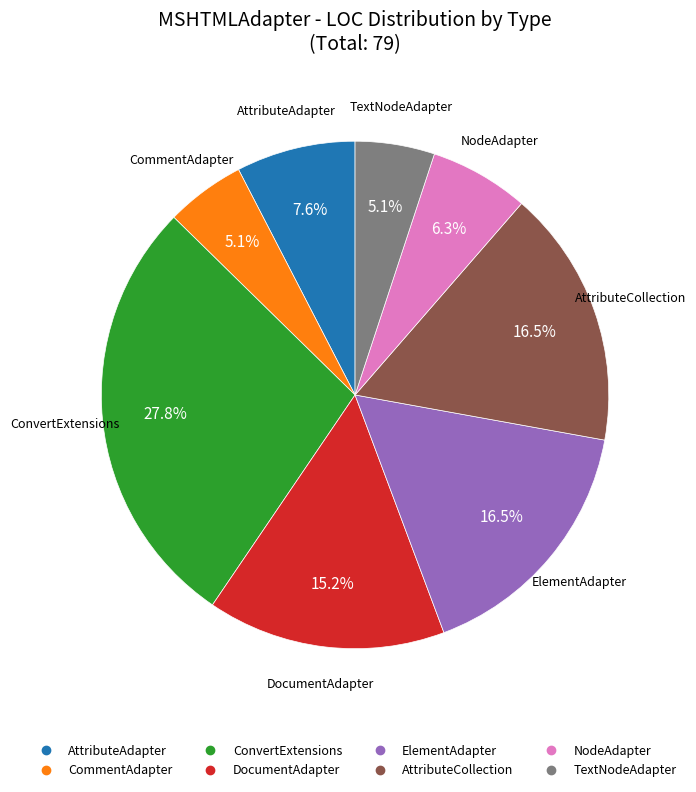

What is the ratio of the value at TextNodeAdapter to the value at NodeAdapter?

0.8